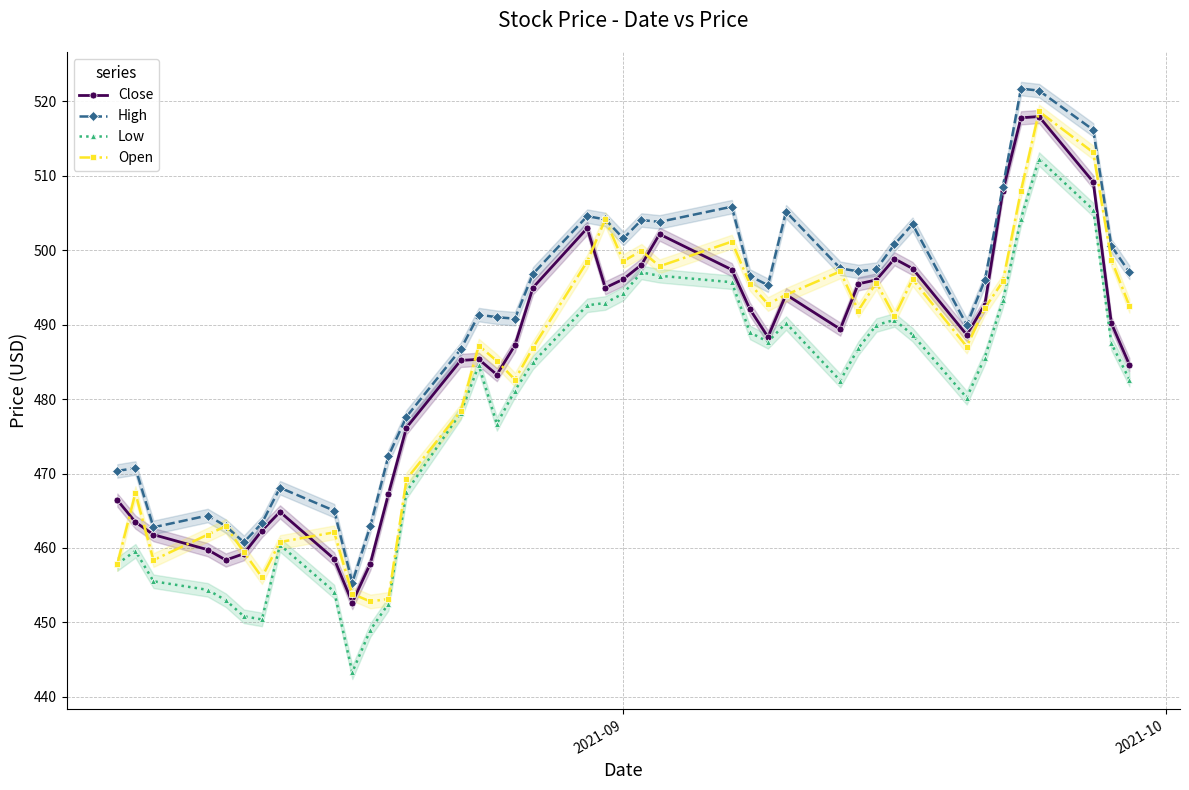

True or false: Close has more than 2 points higher than both neighbors.

True